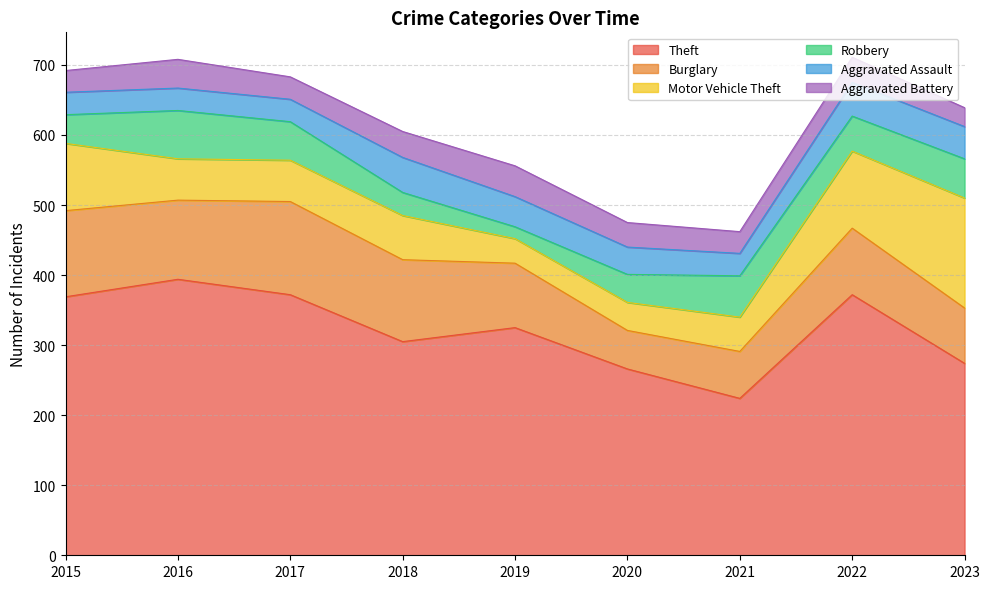

How many distinct data groups are displayed?

6